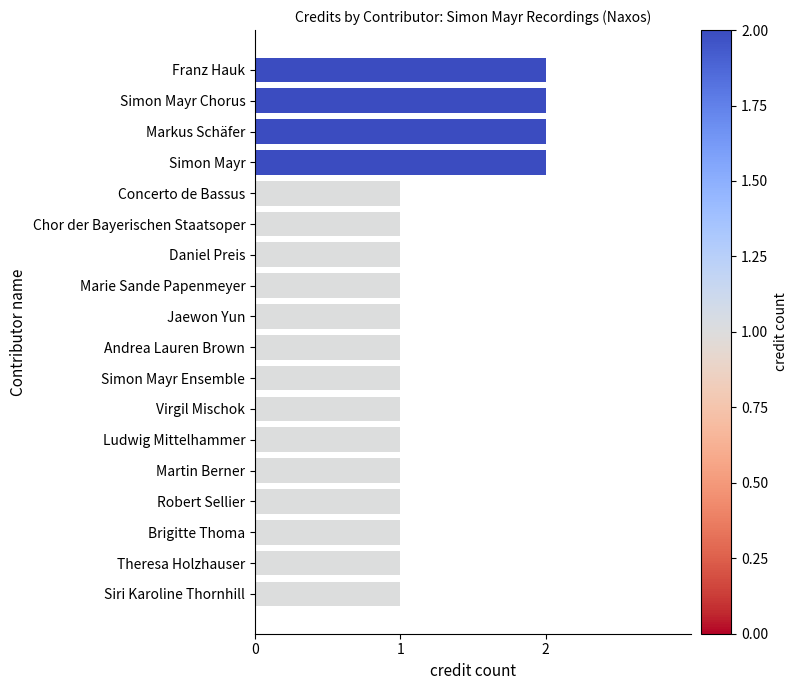

What is the sum of all values?

22